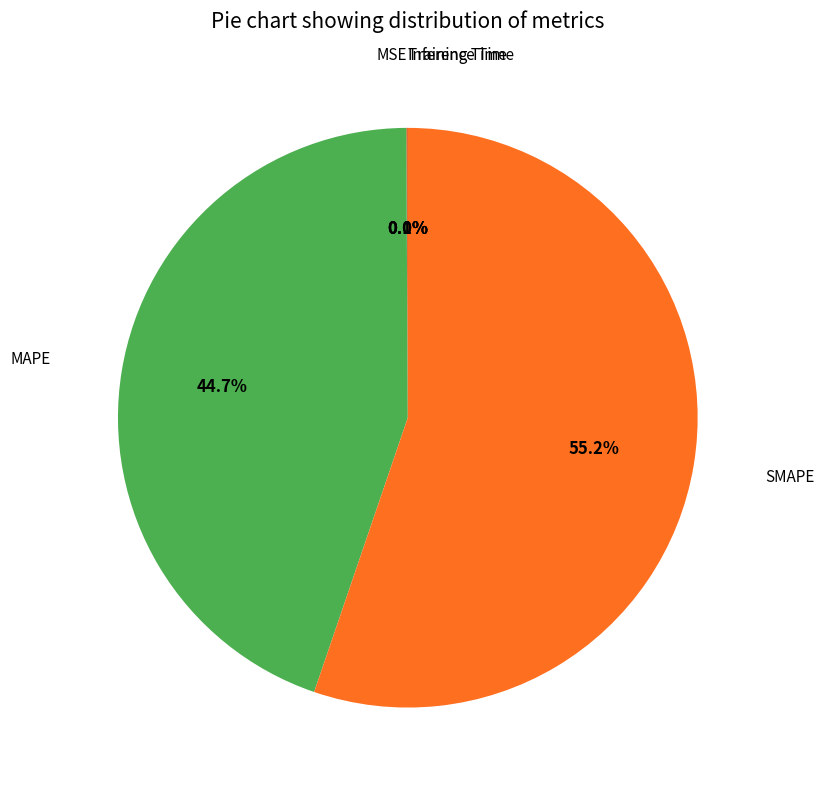

Which has a higher value, MAPE or SMAPE?

SMAPE